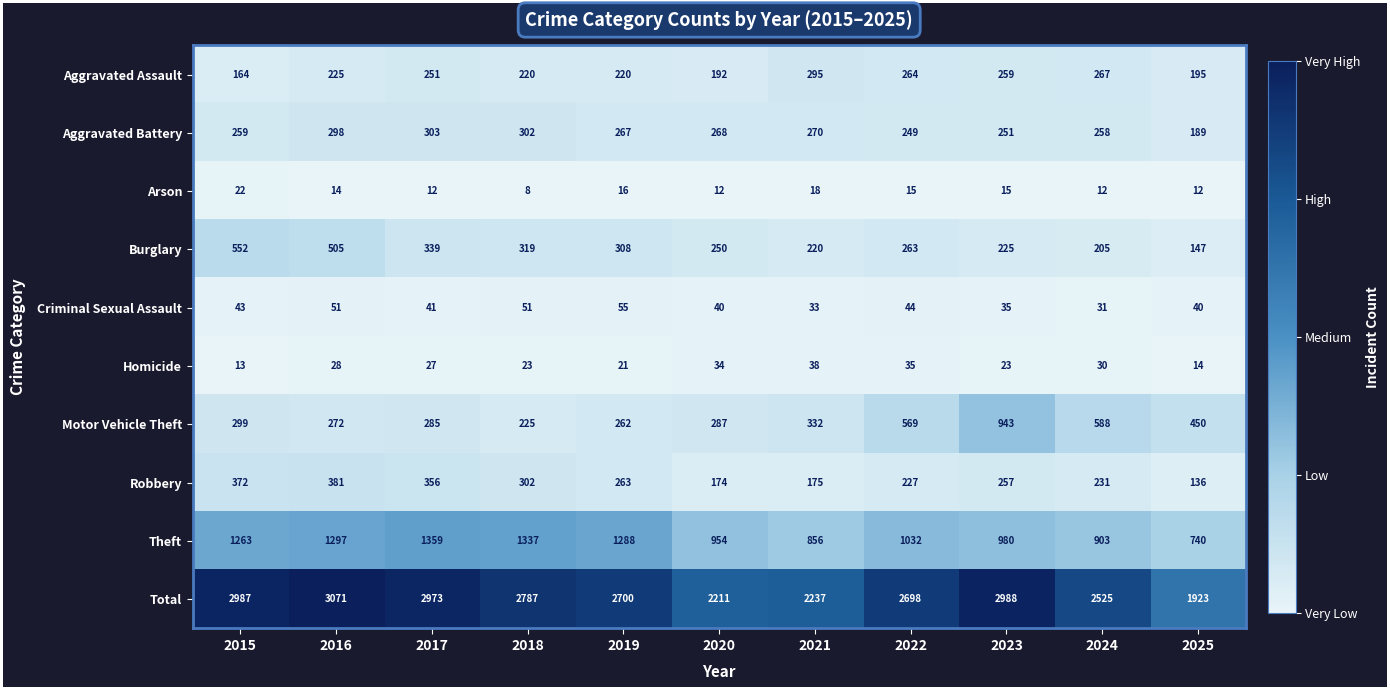

The Aggravated Assault series shows 251 at 2017. True or false?

True